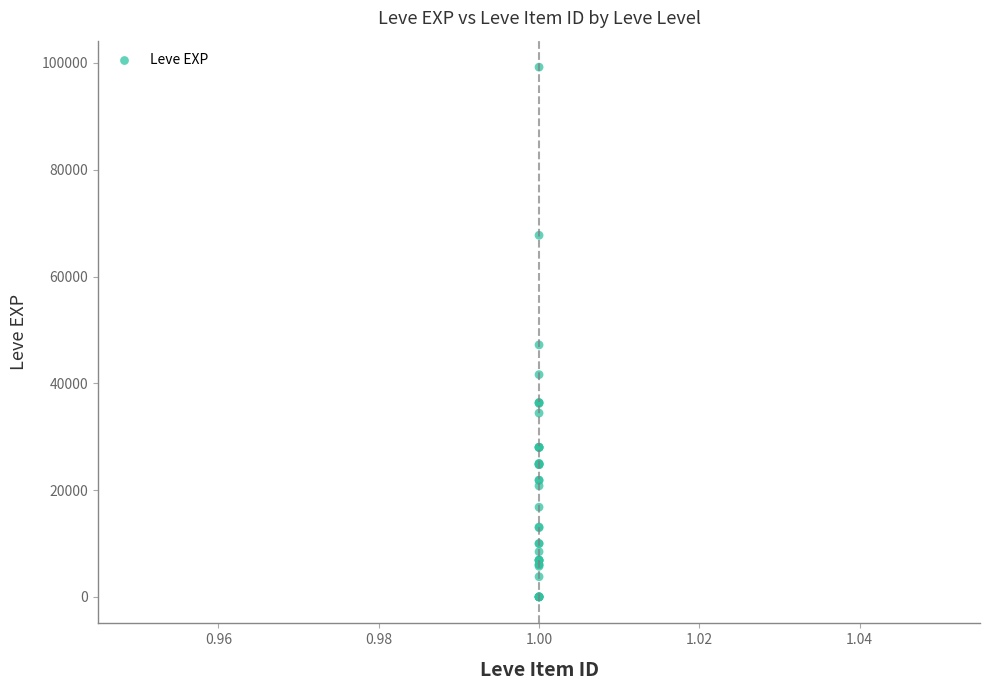

What Y value in the scatter plot is closest to 49610?

47200